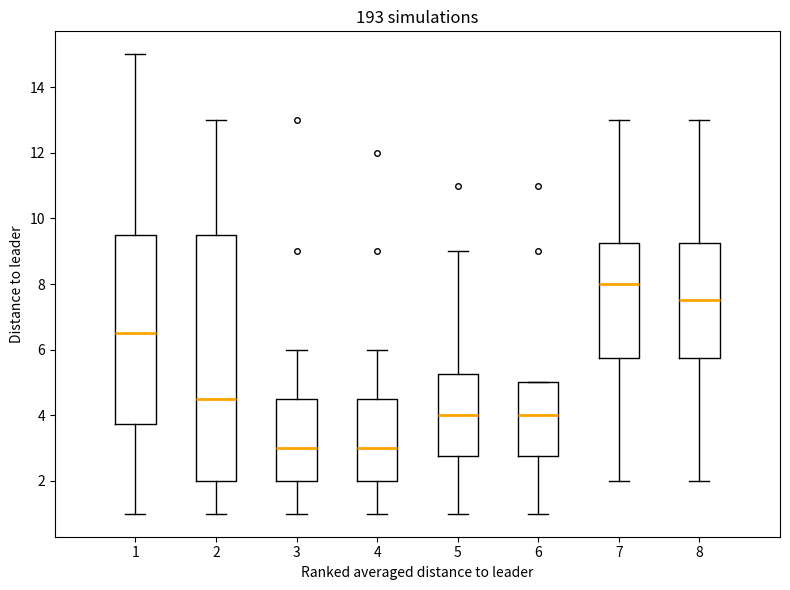

Reading left to right, read every box against the y-axis: the position of its median line, the range the box covers, and the ends of its whiskers. The values are not printed on the chart, so give them approximately, as read against the axis.

1: median 6.6, box 3.8 to 9.6, whiskers 1.0 to 15.0
2: median 4.6, box 2.0 to 9.6, whiskers 1.0 to 13.0
3: median 3.0, box 2.0 to 4.6, whiskers 1.0 to 6.0
4: median 3.0, box 2.0 to 4.6, whiskers 1.0 to 6.0
5: median 4.0, box 2.8 to 5.2, whiskers 1.0 to 9.0
6: median 4.0, box 2.8 to 5.0, whiskers 1.0 to 5.0
7: median 8.0, box 5.8 to 9.2, whiskers 2.0 to 13.0
8: median 7.6, box 5.8 to 9.2, whiskers 2.0 to 13.0